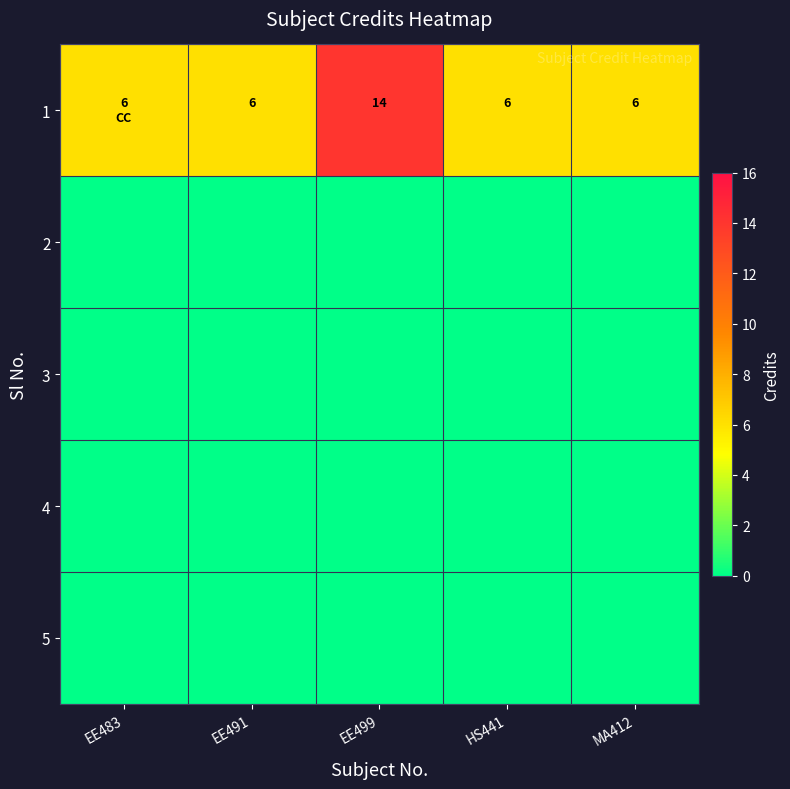

What is the sum of the 1 values at HS441 and EE499?

20